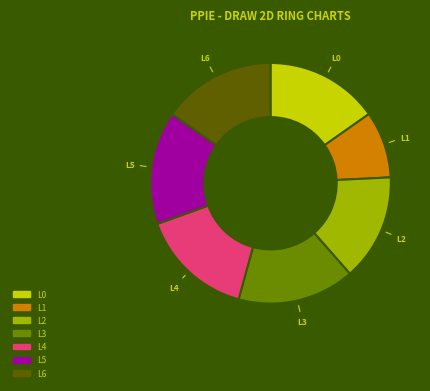

Is there any slice that represents more than half of the pie?

No